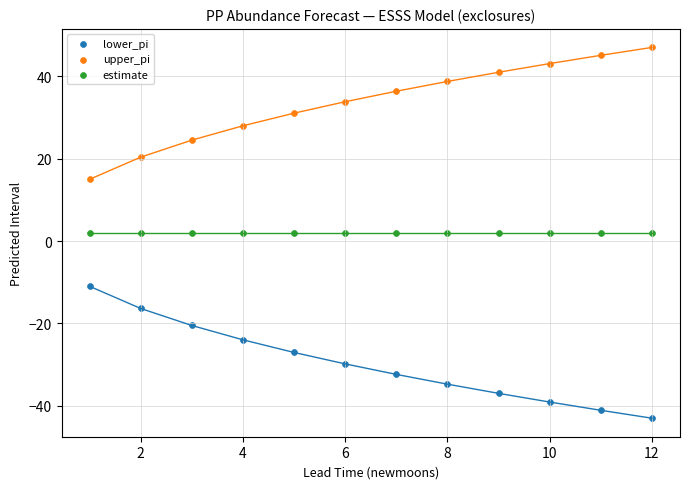

Which series contains the highest Y value?

upper_pi